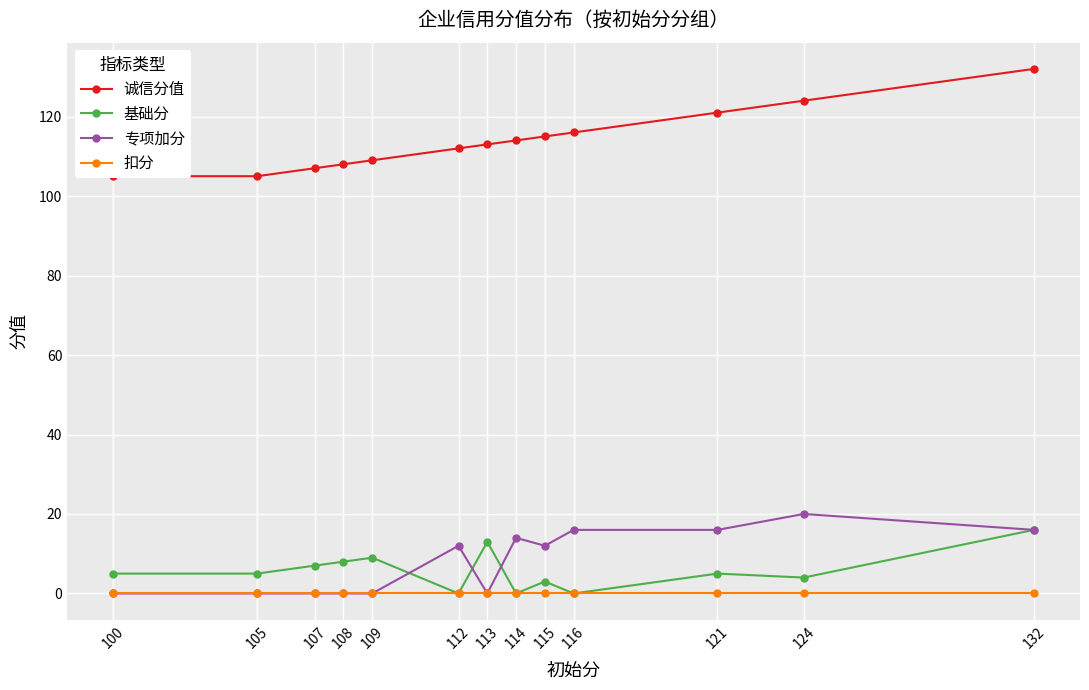

Which has a higher value, 107 or 109?

109